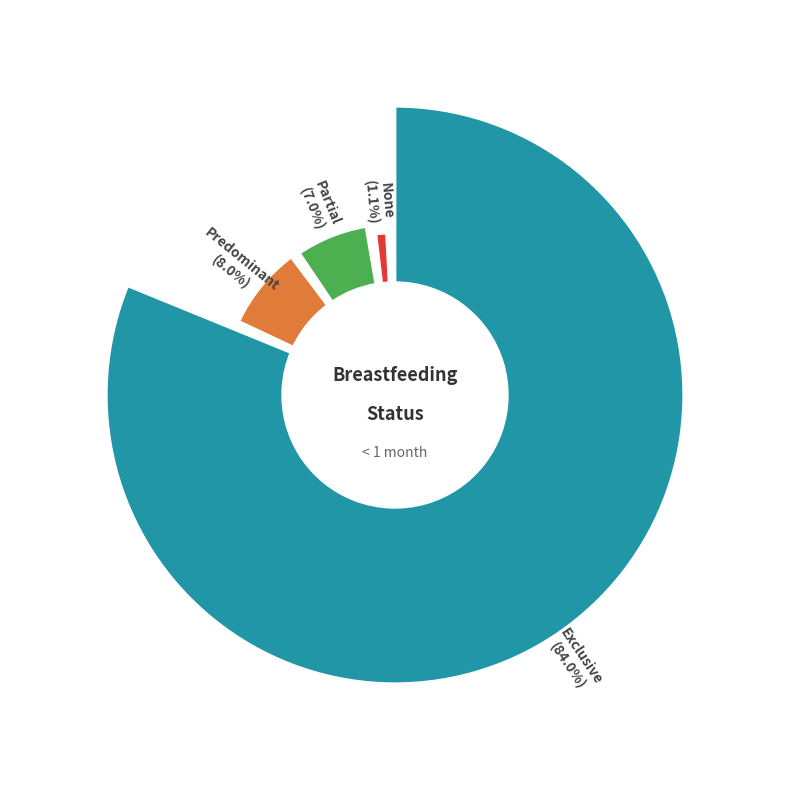

Rank the categories by value from highest to lowest.

Exclusive, Predominant, Partial, None